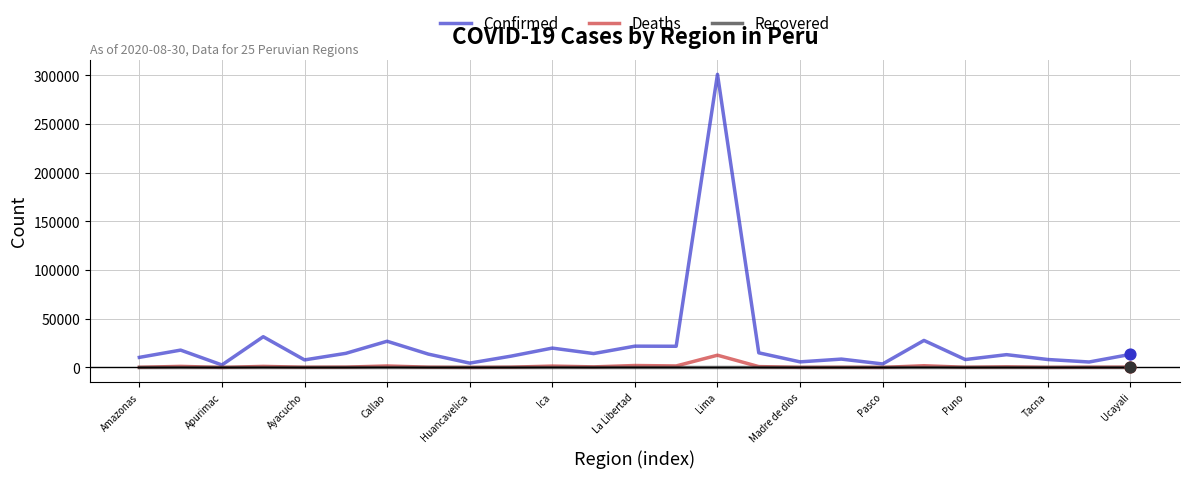

Which series has the largest range (max minus min)?

Confirmed